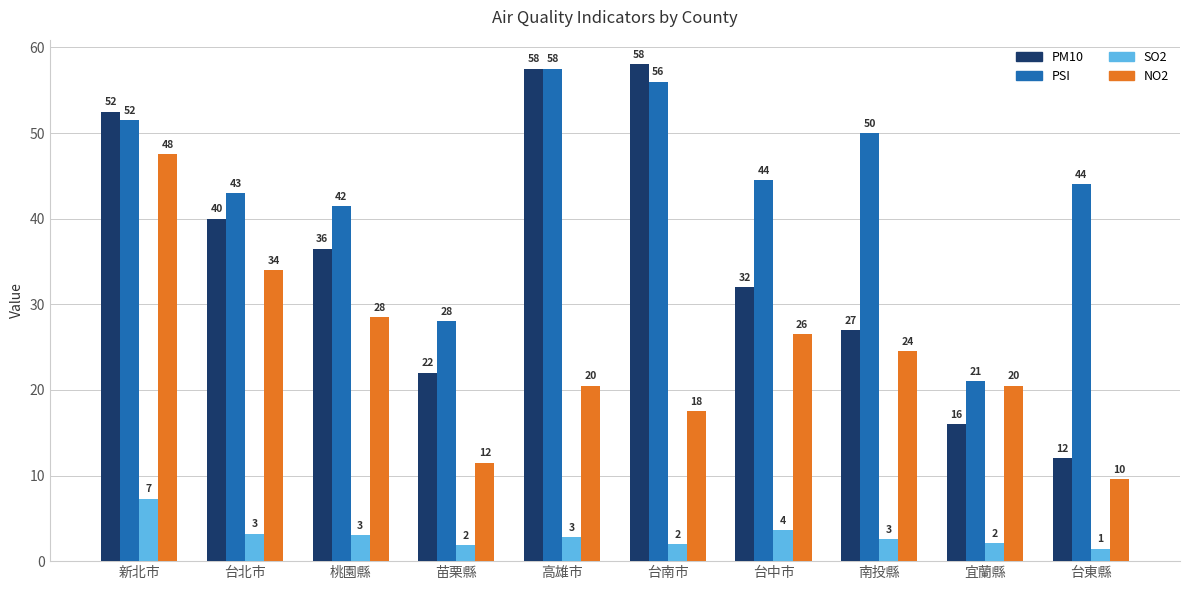

Which series has the largest total across all categories?

PSI